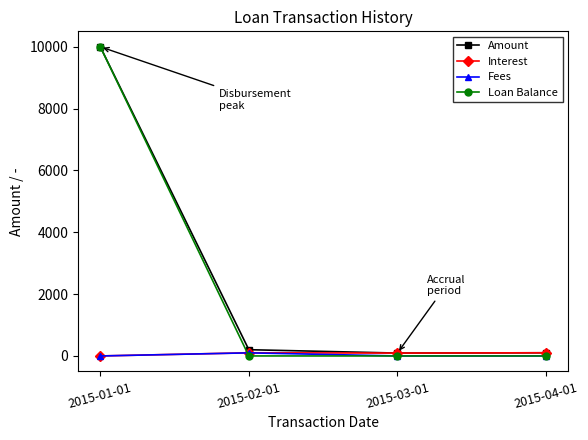

Which category has the highest value across all series?

2015-01-01